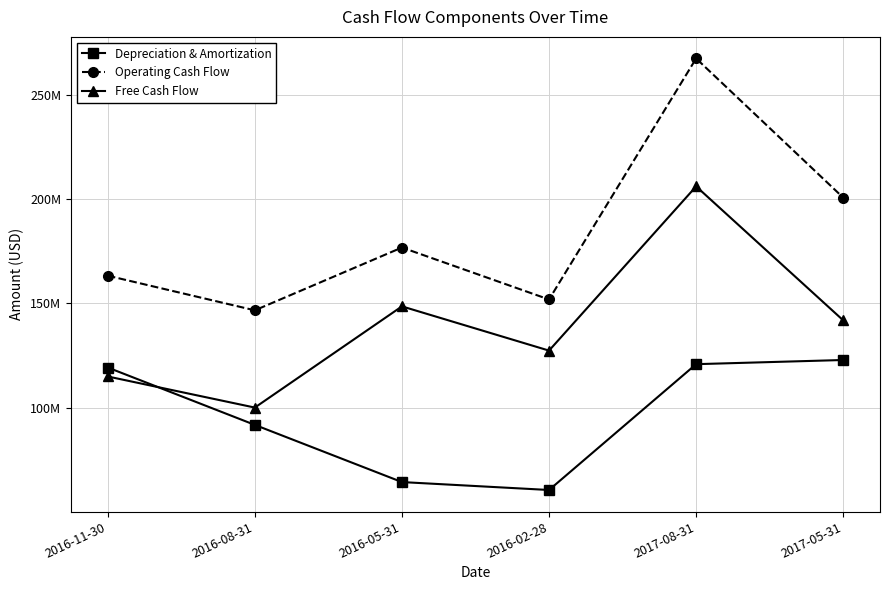

What is the value of the Free Cash Flow point at the 5th from the left?

206000000